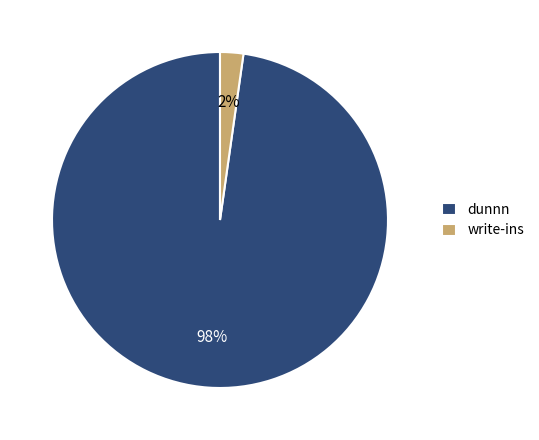

Rank the categories by value from highest to lowest.

dunnn, write-ins